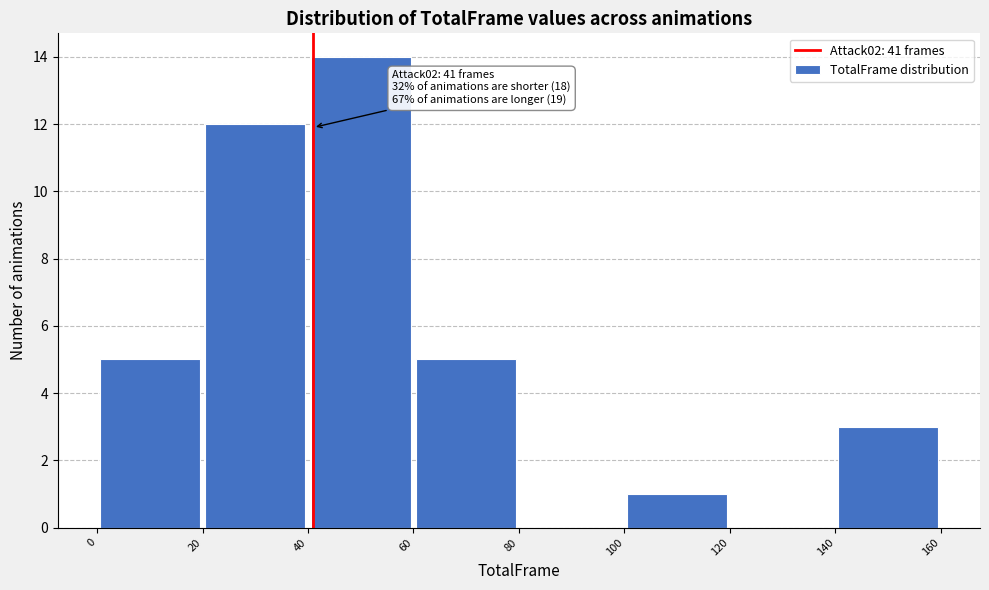

Which range on the x-axis has the tallest bar?

40 to 60